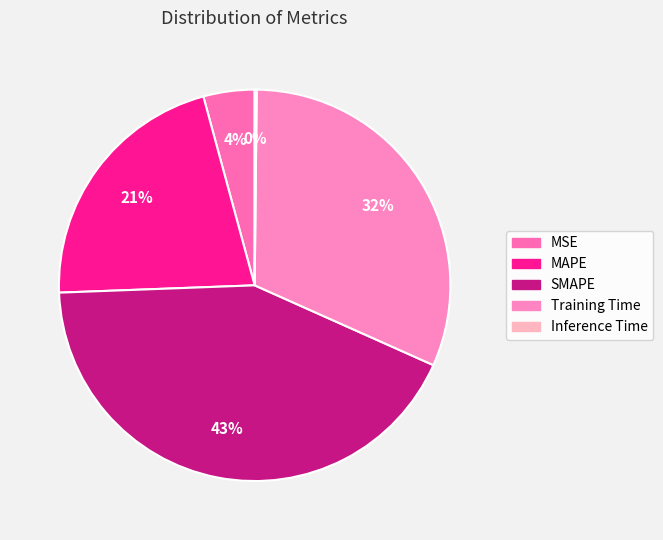

Which slice is the smallest?

Inference Time